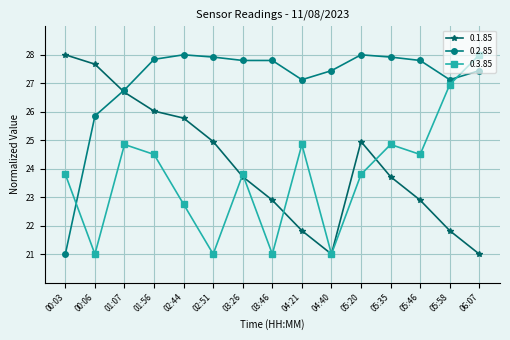

True or false: 0.2.85 has a value of 28.8 at 00:03.

False